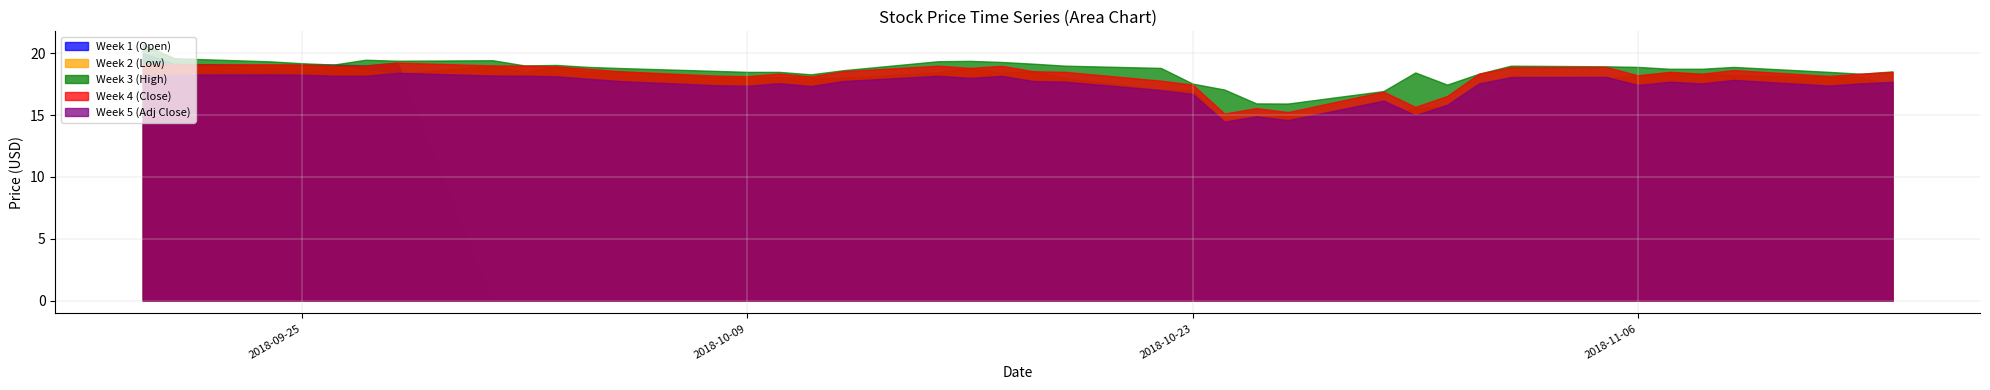

Reading left to right, transcribe all the data shown in this chart.

Week 1 (Open): 20.0	19.1	19.0	19.1	19.1	19.0	19.2	0.0	0.0	0.0	0.0	0.0	0.0	0.0	0.0	0.0	0.0	0.0	0.0	0.0	0.0	0.0	0.0	0.0	0.0	0.0	0.0	0.0	0.0	0.0	0.0	0.0	0.0	0.0	0.0	0.0	0.0	0.0	0.0	0.0
Week 2 (Low): 19.0	18.9	19.0	19.0	19.0	18.6	18.3	19.0	18.5	18.9	18.5	18.5	18.1	18.0	18.0	18.0	18.0	18.5	18.8	18.4	18.5	18.0	17.0	17.0	14.3	15.0	15.0	15.0	15.6	15.7	16.1	18.2	18.0	18.2	18.5	18.4	18.2	18.1	18.1	17.3
Week 3 (High): 20.7	19.6	19.4	19.2	19.1	19.5	19.4	19.4	19.0	19.1	18.9	18.8	18.6	18.5	18.5	18.3	18.6	19.4	19.4	19.3	19.2	19.0	18.8	17.5	17.1	15.9	15.9	17.0	18.5	17.5	18.4	19.0	19.0	18.9	18.8	18.8	18.9	18.5	18.4	18.5
Week 4 (Close): 19.1	19.1	19.1	19.1	19.0	19.0	19.2	19.0	19.0	19.0	18.8	18.5	18.2	18.1	18.4	18.1	18.5	19.0	18.8	19.0	18.5	18.5	17.8	17.5	15.1	15.6	15.2	16.9	15.7	16.5	18.4	18.9	18.9	18.2	18.5	18.4	18.6	18.2	18.4	18.5
Week 5 (Adj Close): 18.3	18.3	18.3	18.3	18.2	18.2	18.4	18.2	18.2	18.1	17.9	17.8	17.4	17.4	17.6	17.4	17.8	18.2	18.0	18.2	17.8	17.7	17.0	16.7	14.5	14.9	14.6	16.2	15.0	15.8	17.6	18.1	18.1	17.4	17.7	17.6	17.9	17.4	17.6	17.7